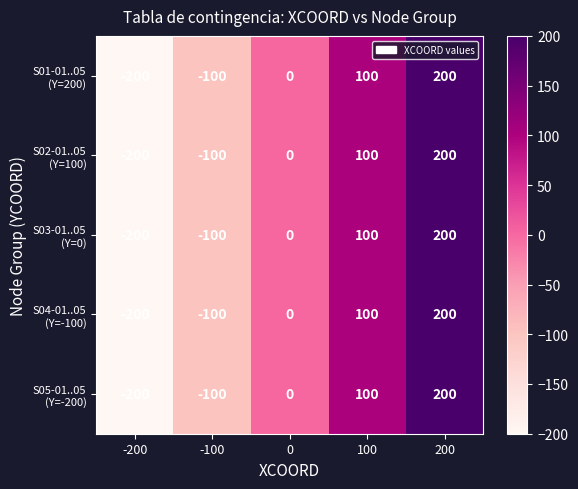

What is the total value across all series at 100?

500